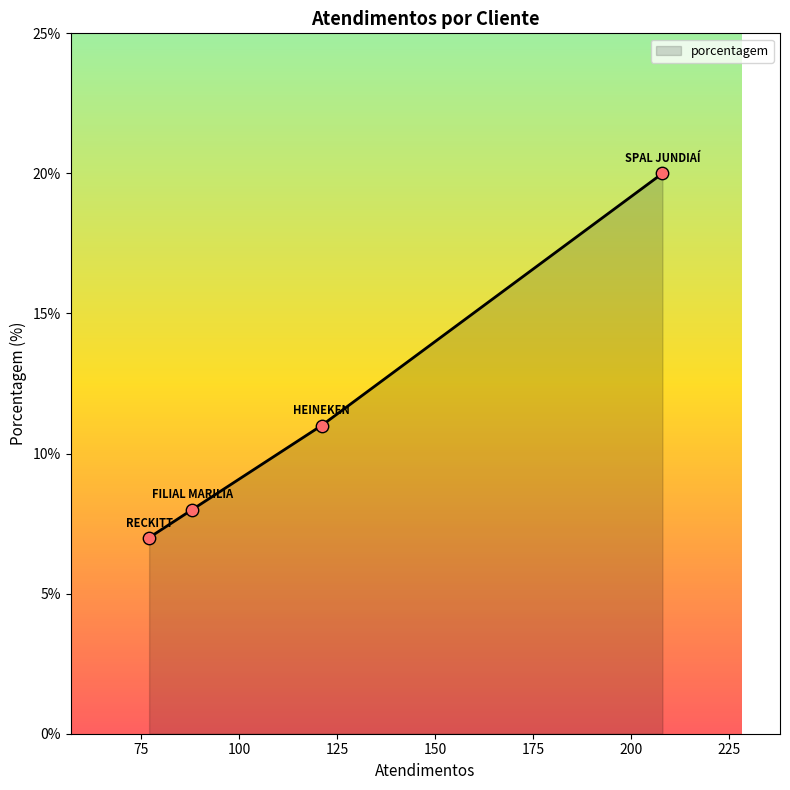

What is the maximum value shown in the chart?

20